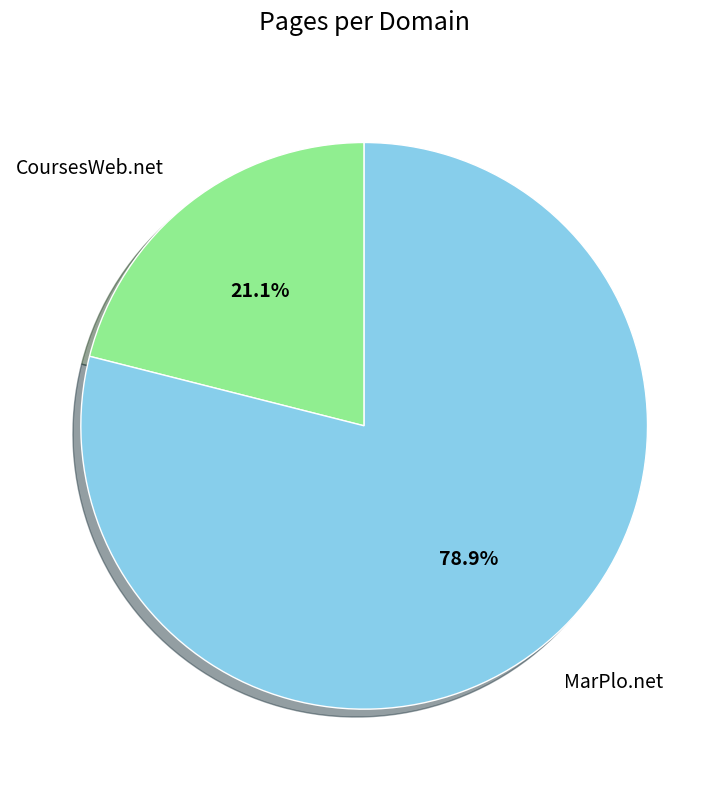

Rank the categories by value from lowest to highest.

CoursesWeb.net, MarPlo.net